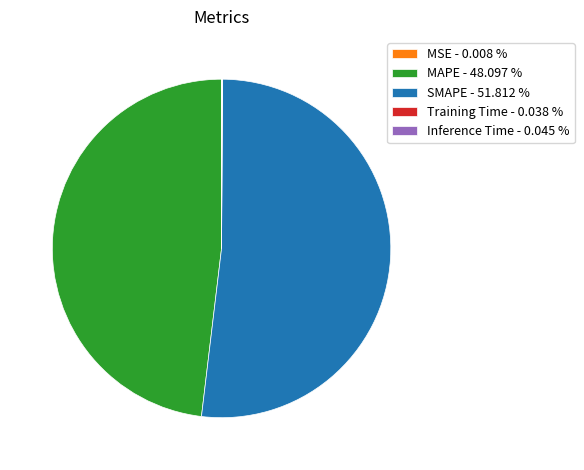

Which category has the biggest portion of the pie?

SMAPE